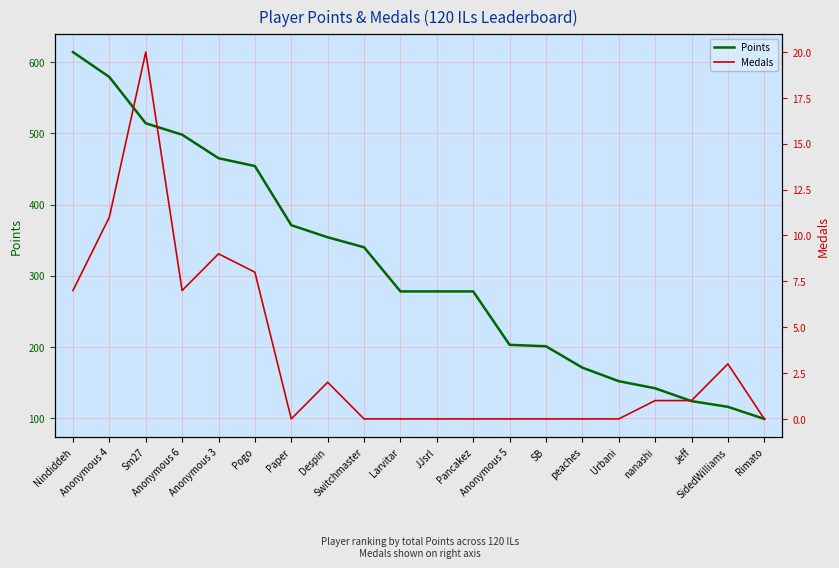

Is the value of Points at SB greater than the value of Medals at Despin?

Yes